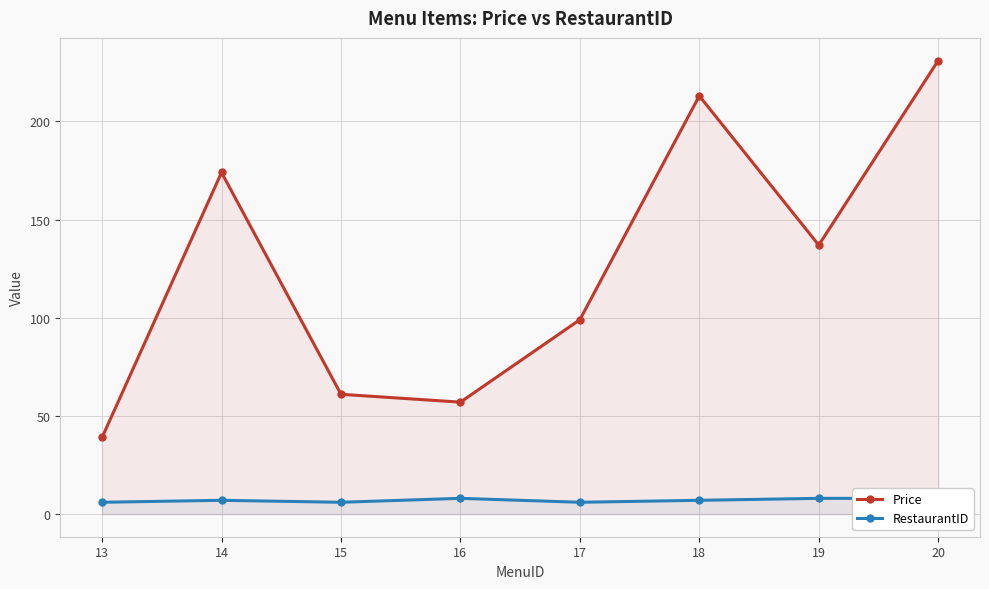

Which series has the largest range (max minus min)?

Price